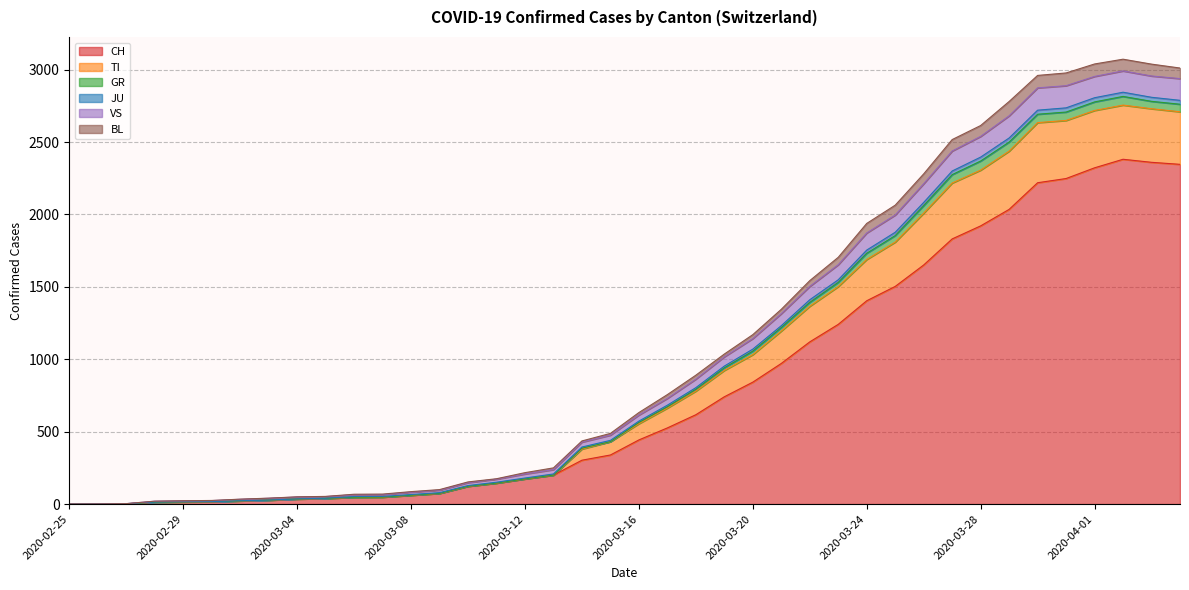

Does the chart have visible grid lines?

Yes